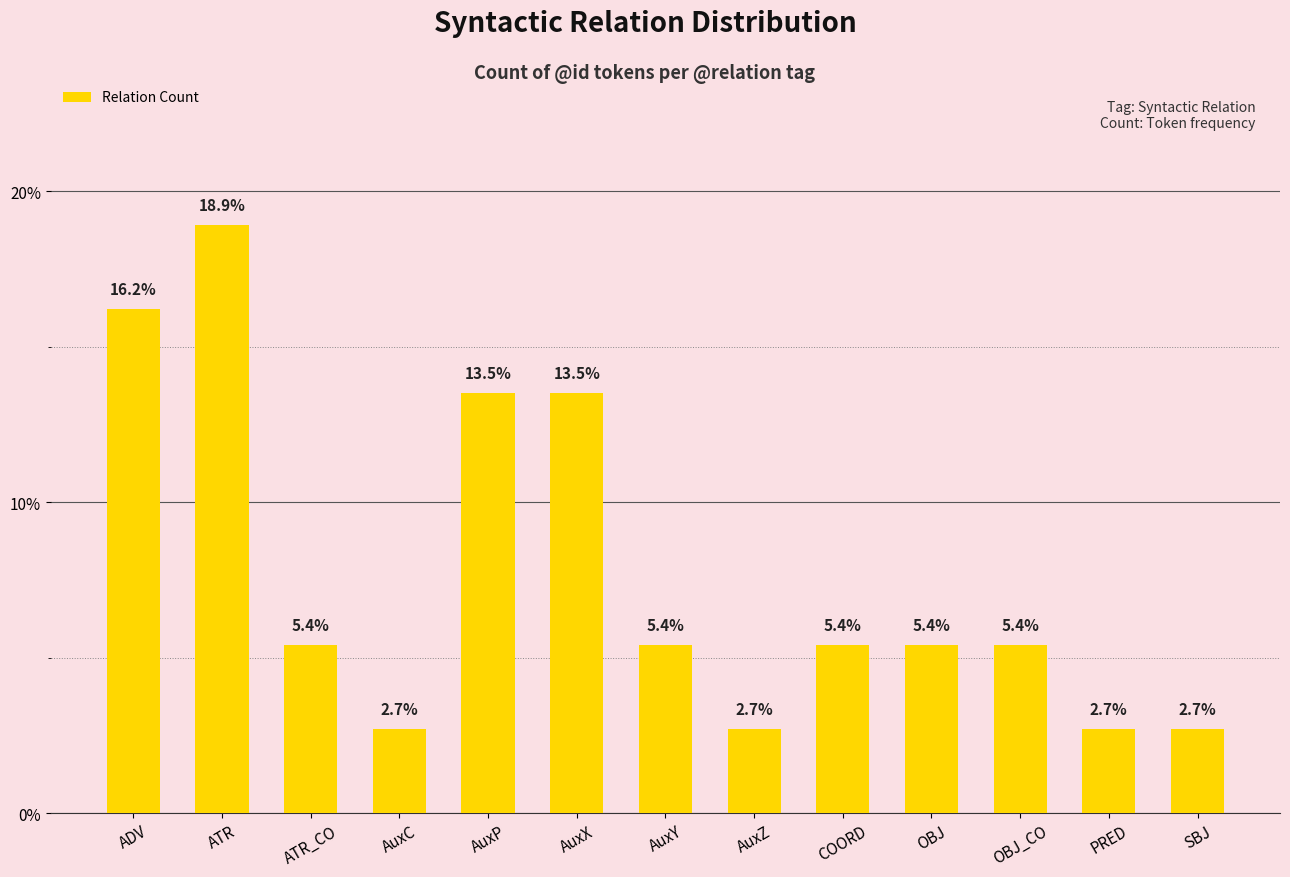

What is the label of the 6th bar from the right?

AuxZ